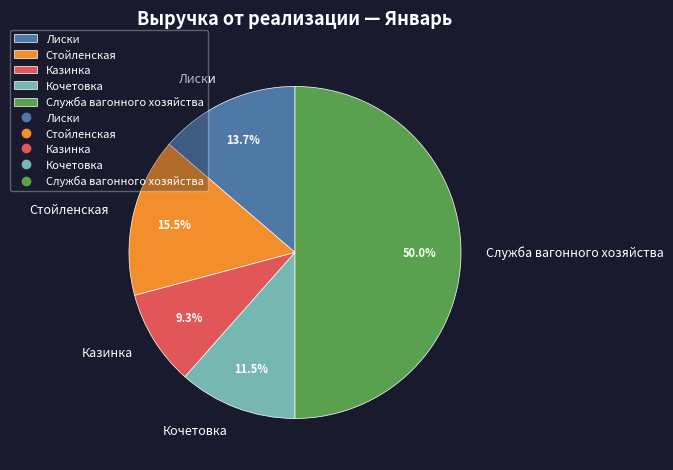

What percentage do Служба вагонного хозяйства and Стойленская together represent?

65.5%